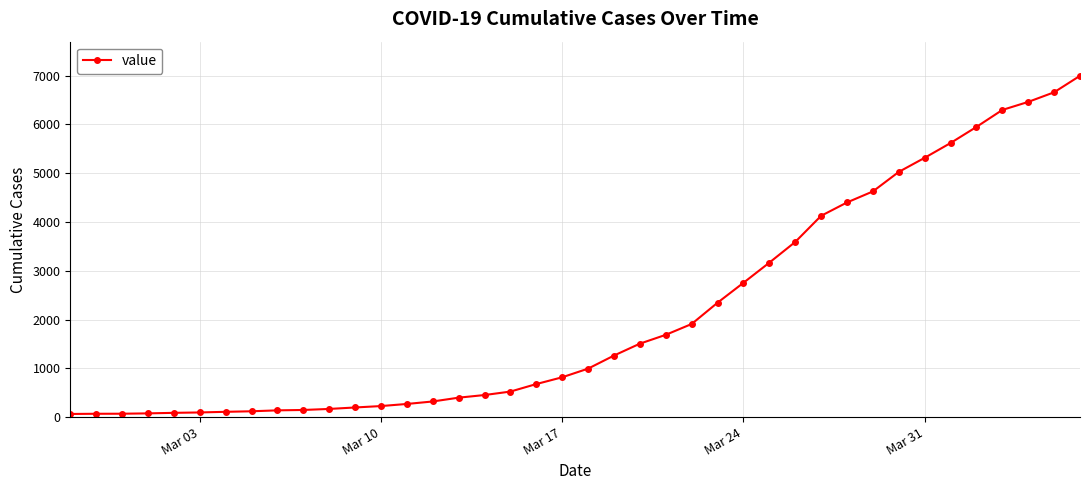

What is the sum of all values?

85677